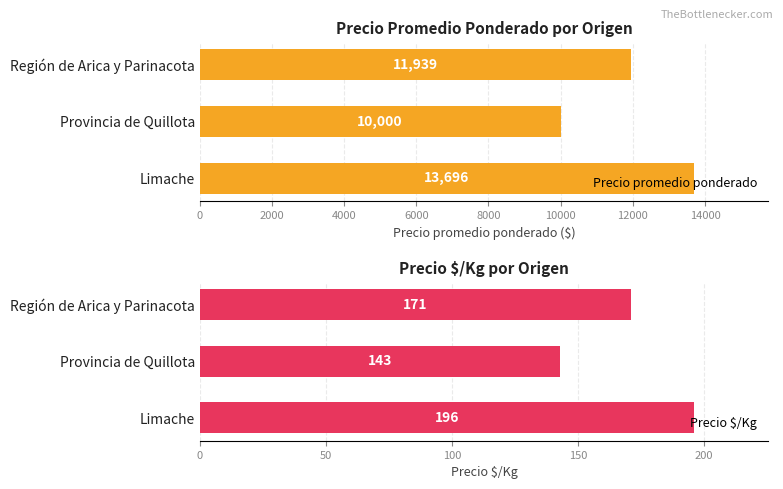

What is the value of the Precio promedio ponderado bar at the 2nd from the left?

10000